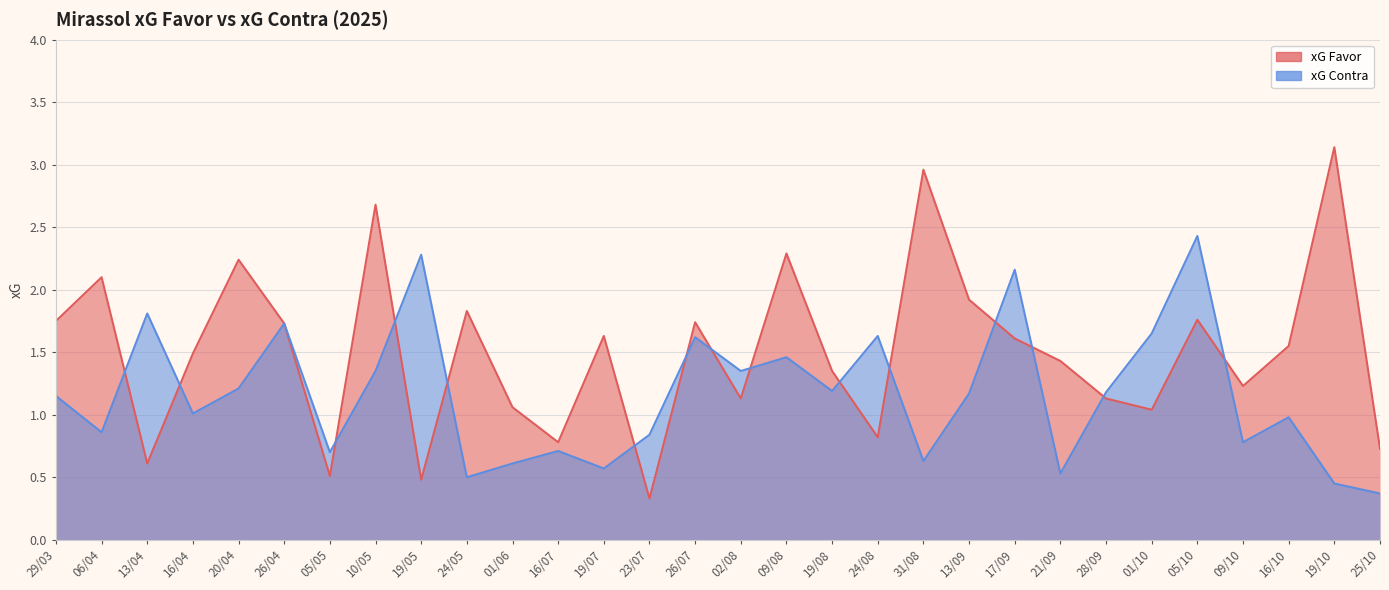

Rank the series by their maximum value, from highest to lowest.

xG Favor, xG Contra